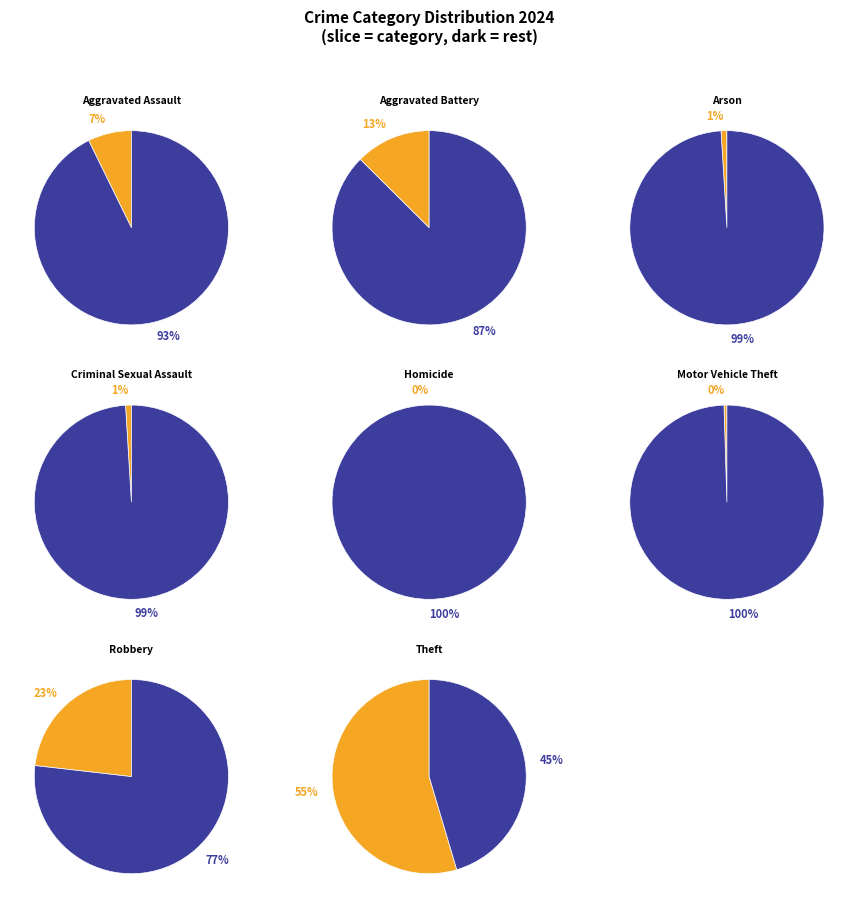

Which category has the biggest portion of the pie?

Theft